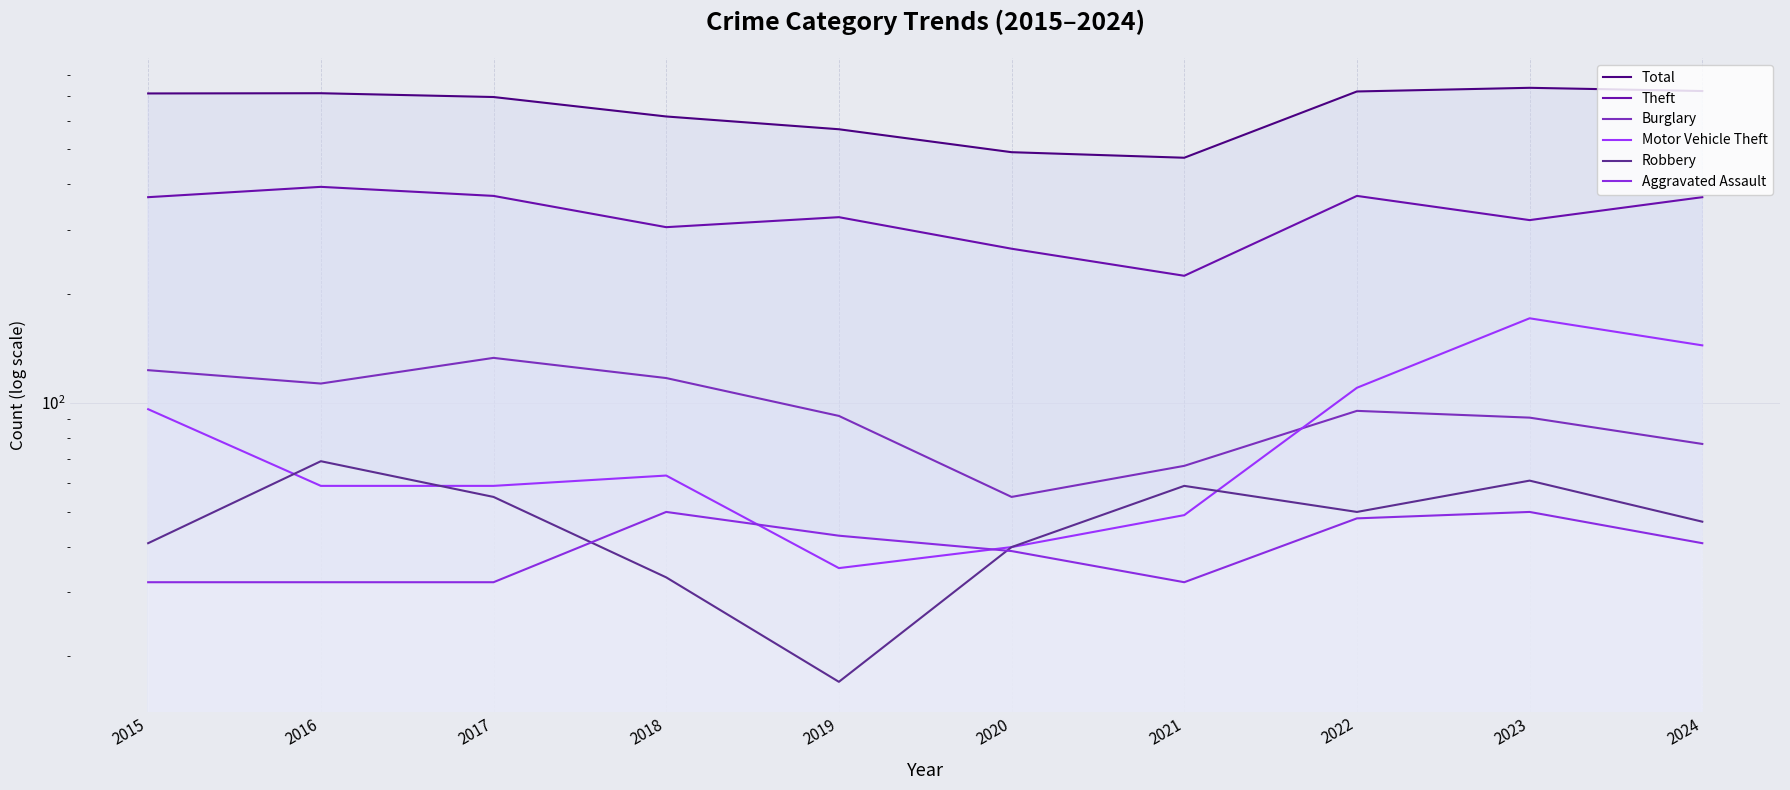

Where is the first local minimum for Motor Vehicle Theft?

2019